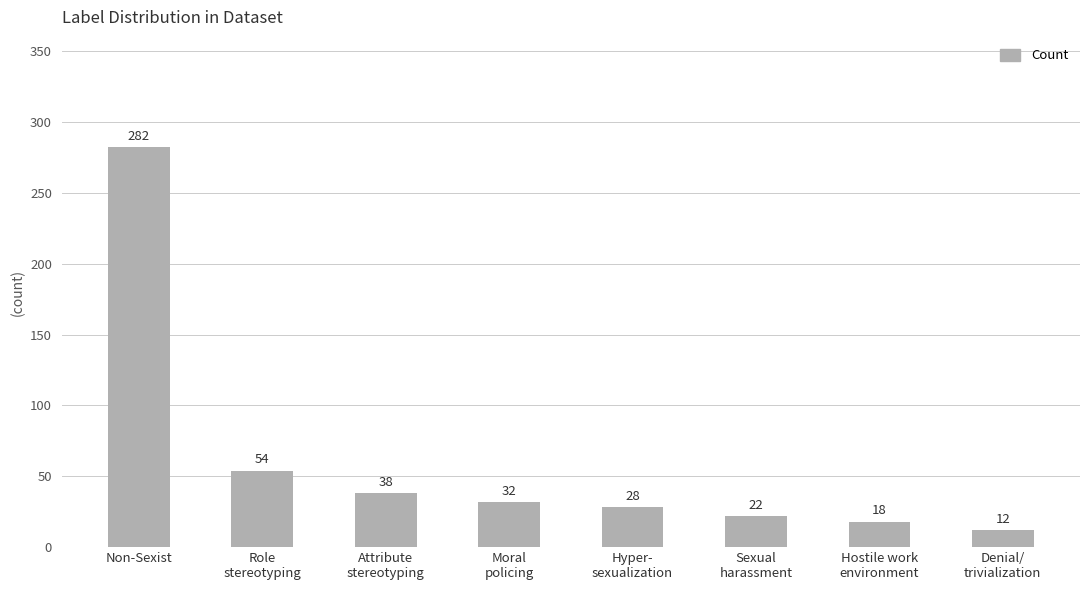

Reading left to right, extract all data points from this chart.

282	54	38	32	28	22	18	12